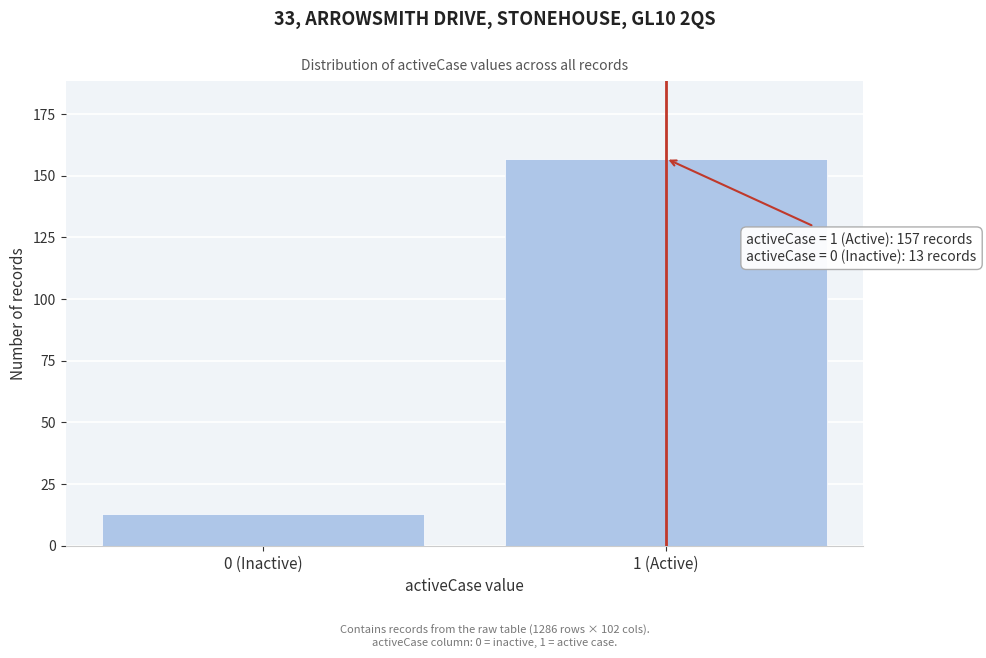

Reading left to right, what are all the values shown in this chart?

13	157